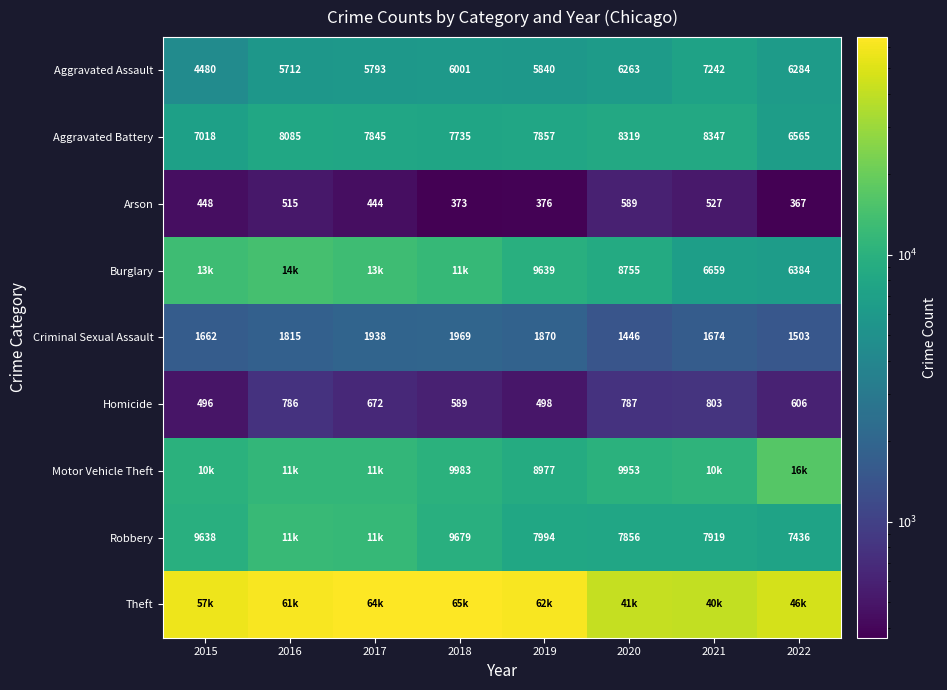

True or false: Criminal Sexual Assault has a value of 1674 at 2021.

True